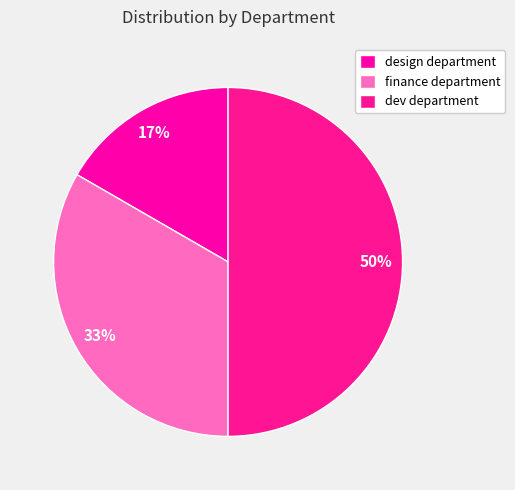

What is the change in value from design department to finance department?

+1